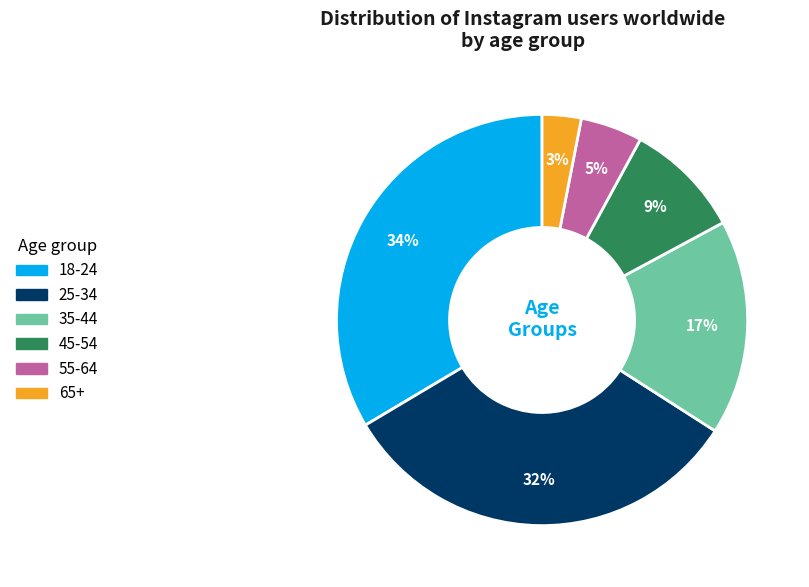

Rank the categories by value from highest to lowest.

18-24, 25-34, 35-44, 45-54, 55-64, 65+